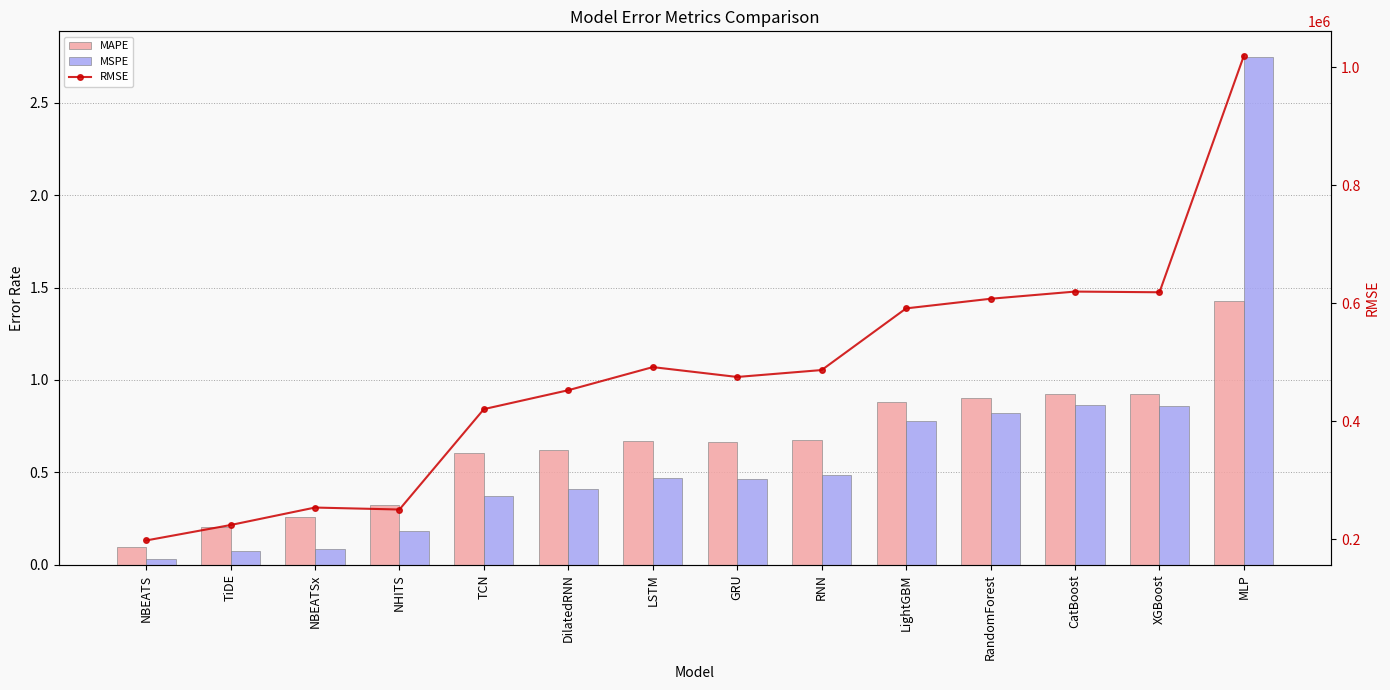

At which category does the chart reach its peak across all series?

MLP